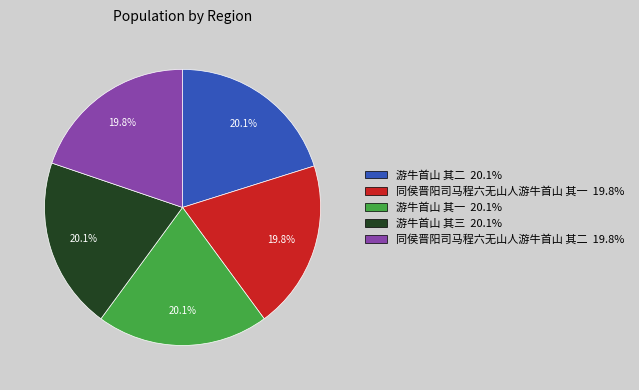

Combined, do 游牛首山 其三 and 游牛首山 其一 account for over 50%?

No